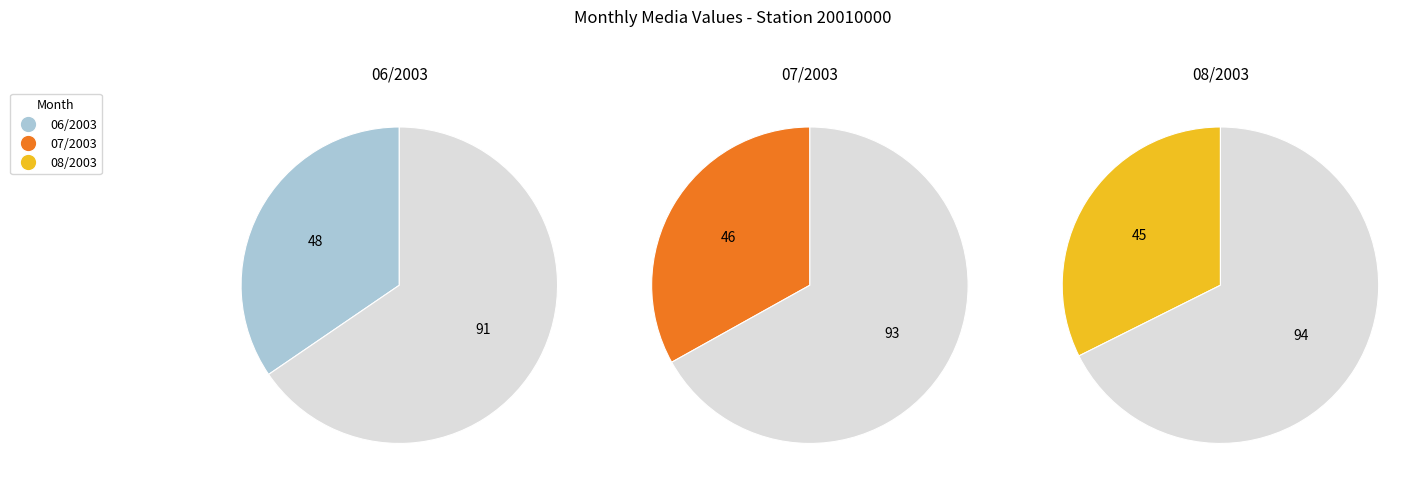

Which slice is the largest?

06/2003